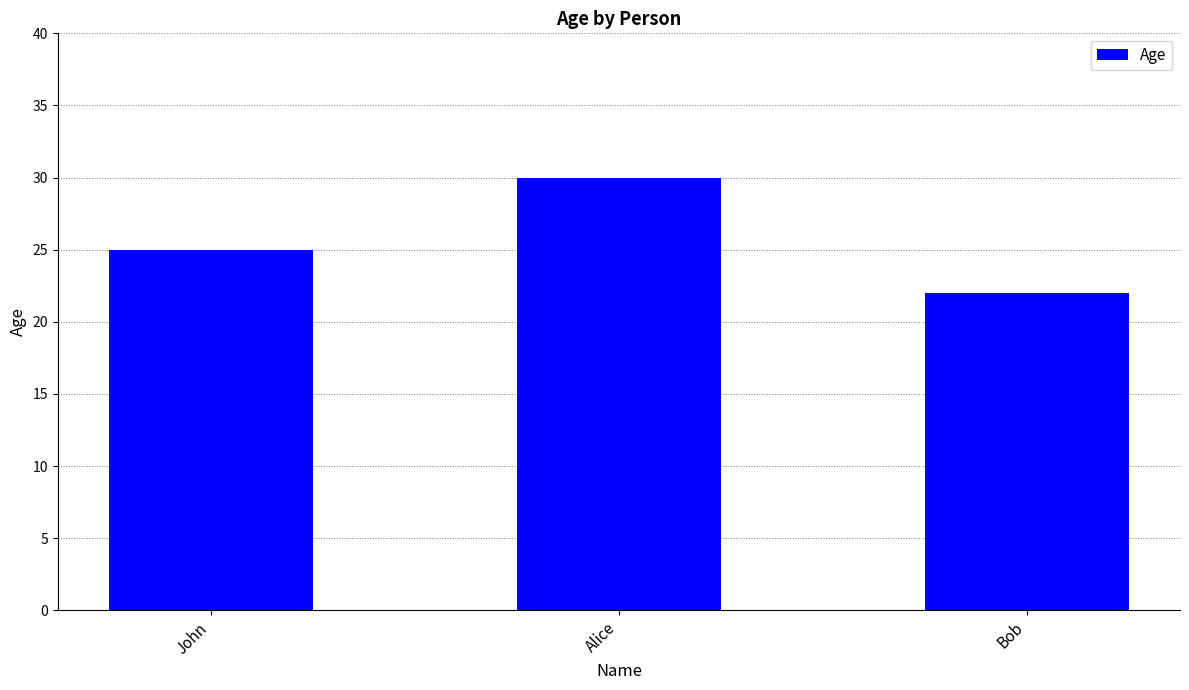

What is the sum of the values at Bob and John?

47